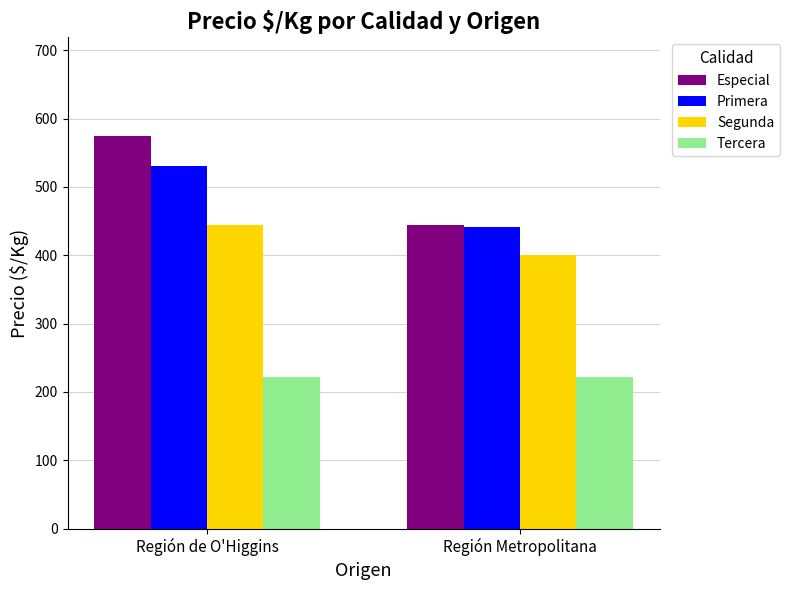

Which series has the widest spread of values?

Especial